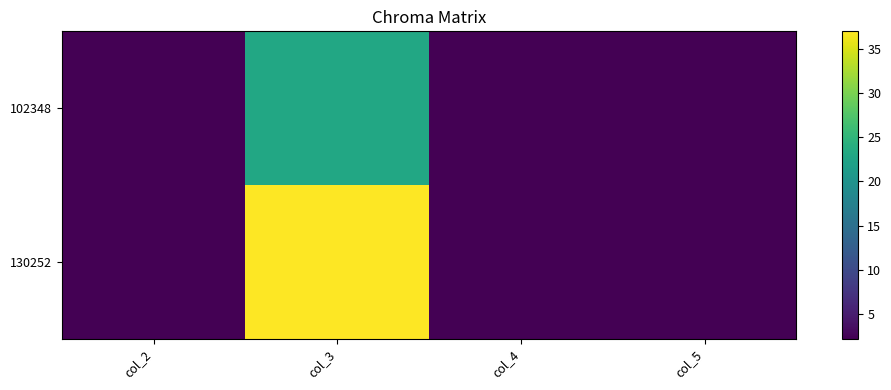

Which series has the largest range (max minus min)?

130252